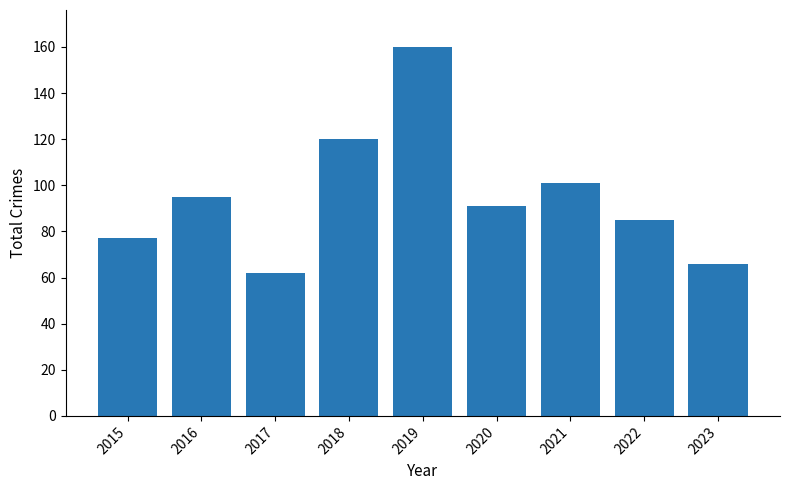

True or false: the data shows 111 at 2022.

False